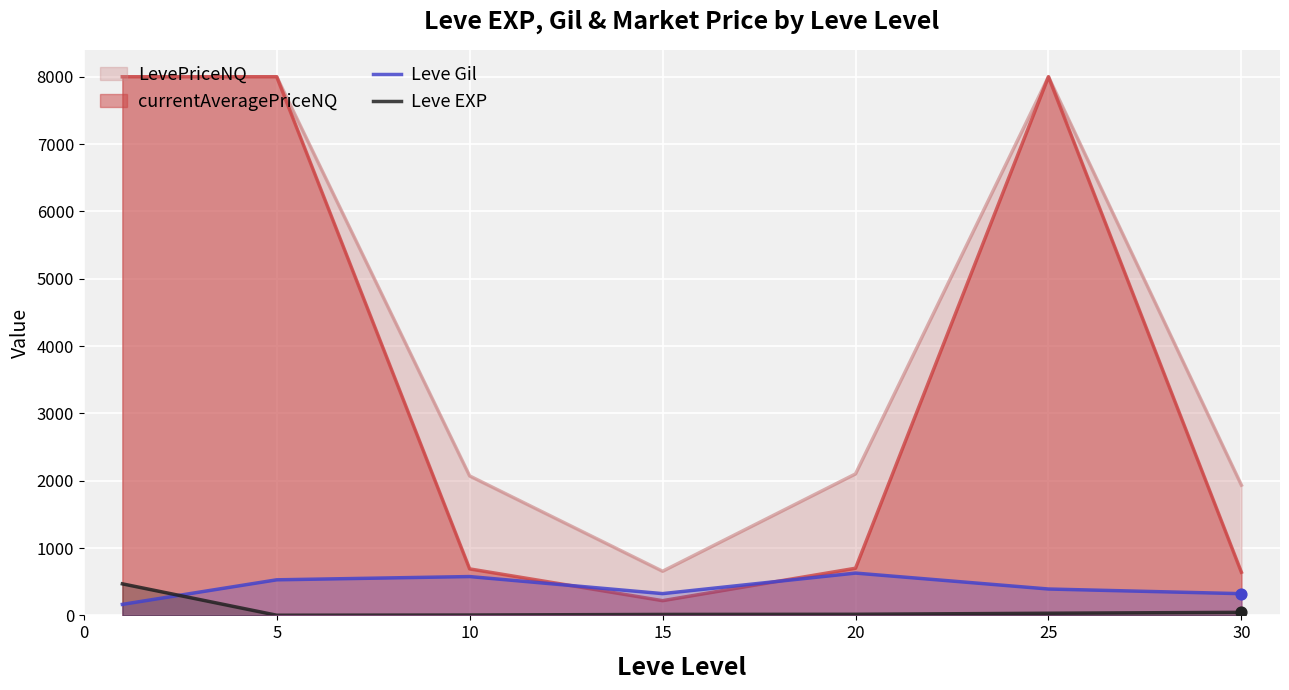

Which series contains the highest Y value?

Leve Gil